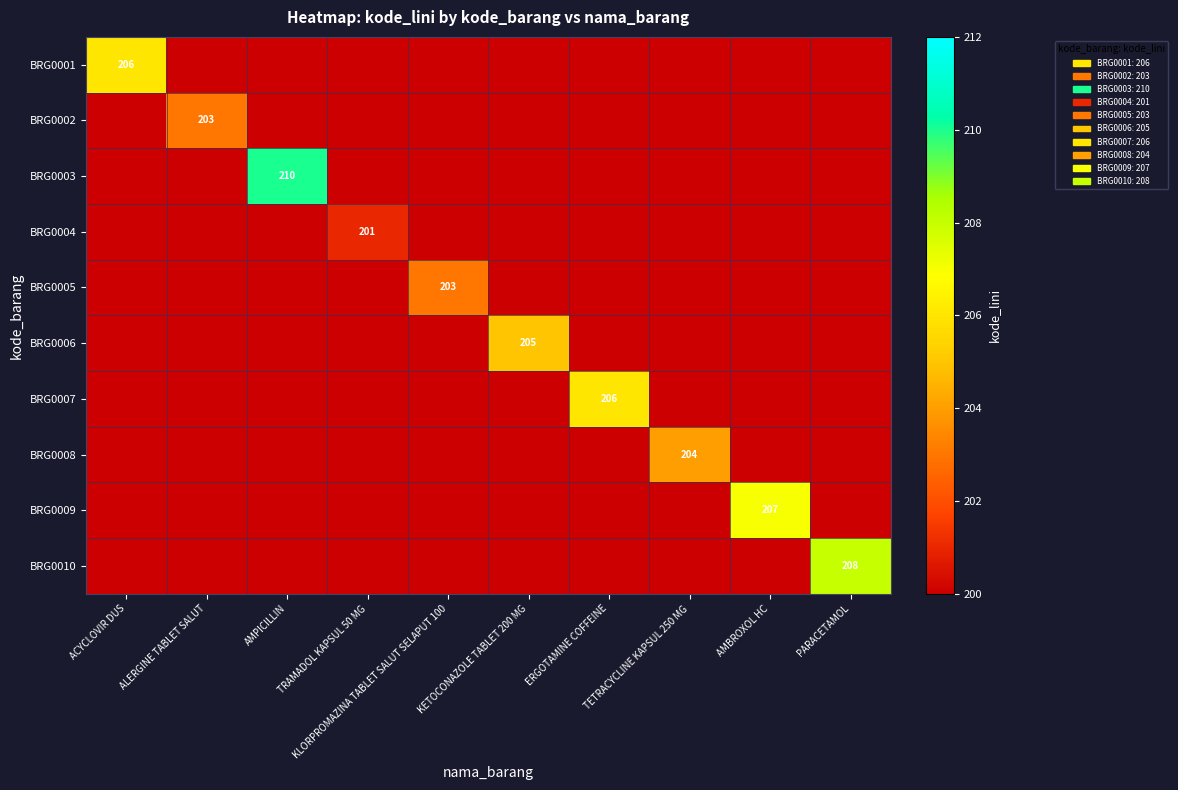

Is the value of BRG0008 at PARACETAMOL greater than the value of BRG0010 at ACYCLOVIR DUS?

No